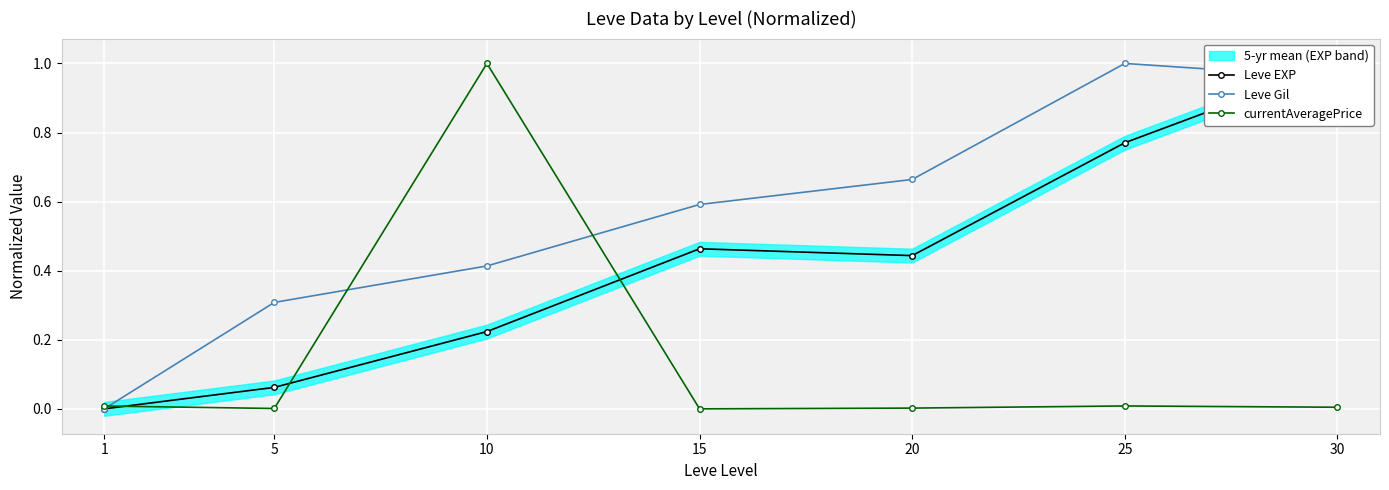

What is the difference between the maximum and second lowest values in the Leve EXP series?

0.9